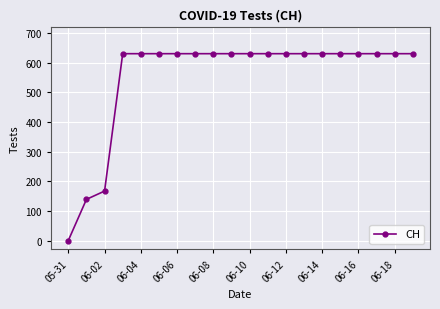

What is the difference between the second highest and minimum values?

631